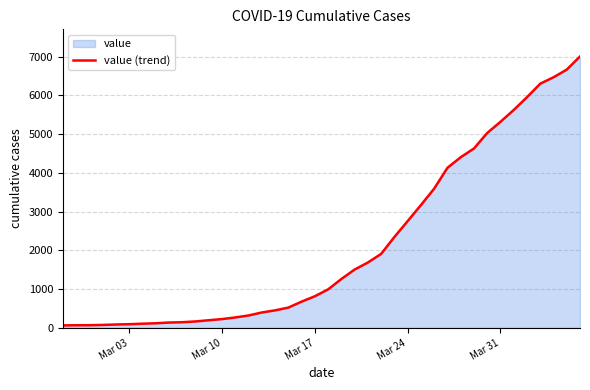

What value does the data have at Mar 03?

95